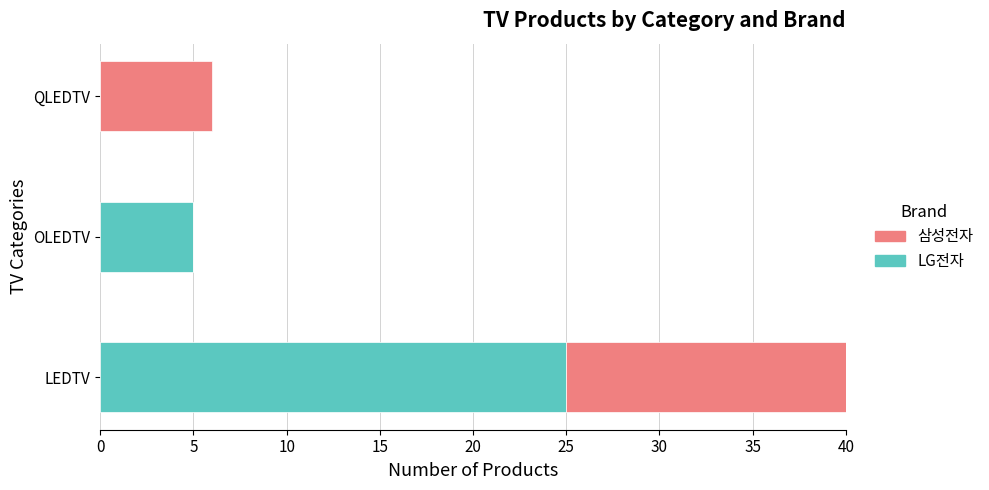

What are all the series names shown in the legend?

LG전자, 삼성전자